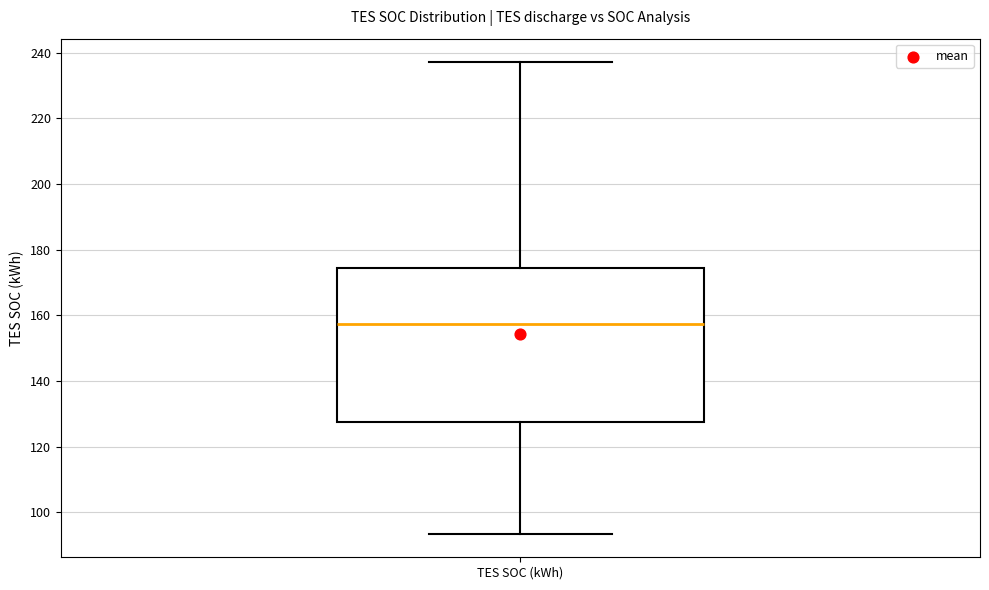

Transcribe this box plot: give where the median line is, the range the box spans, and where the two whiskers end, as read against the y-axis. The values are not printed on the chart, so give them approximately, as read against the axis.

median 158, box 128 to 174, whiskers 94 to 238